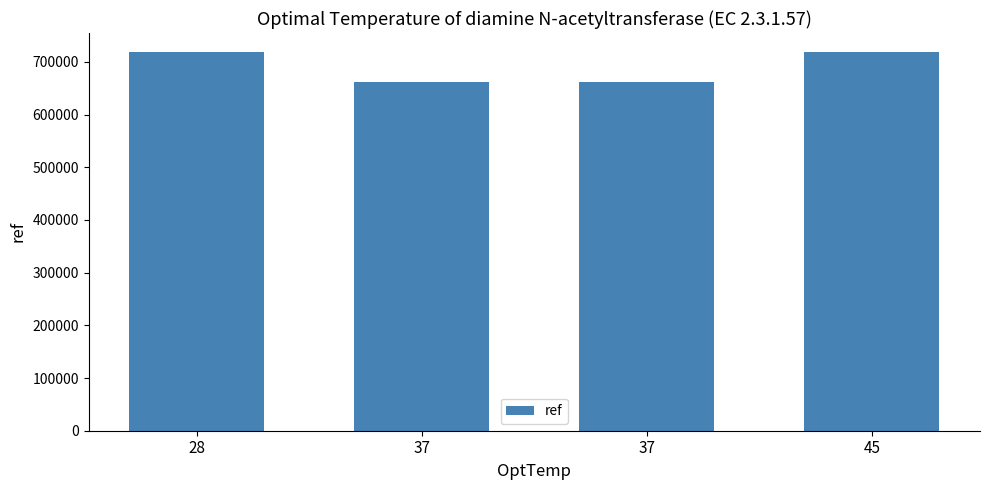

How many series are shown in this chart?

1